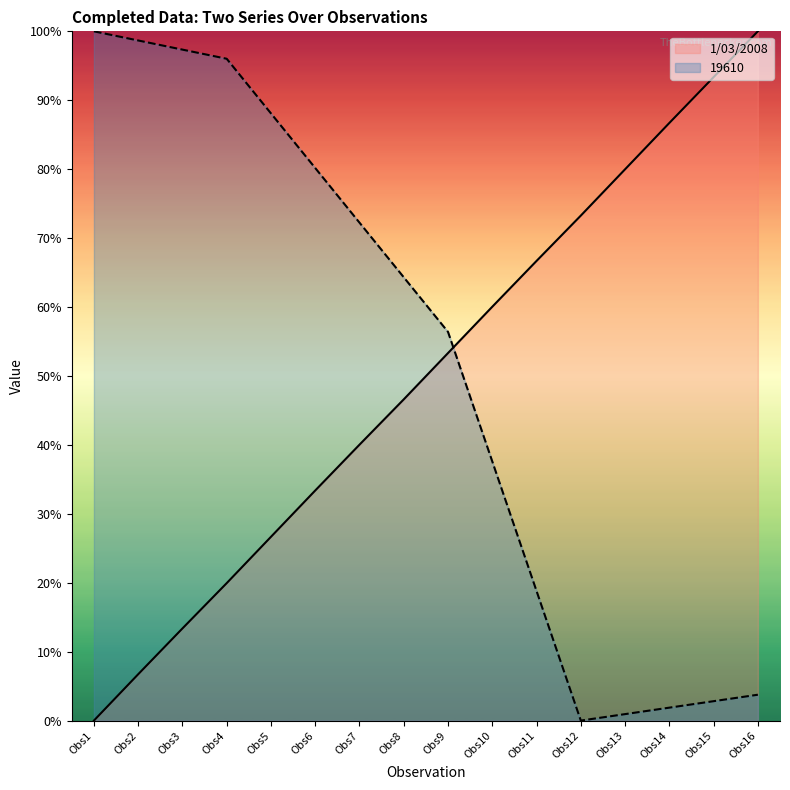

How many positive values does the 19610 line series have?

15